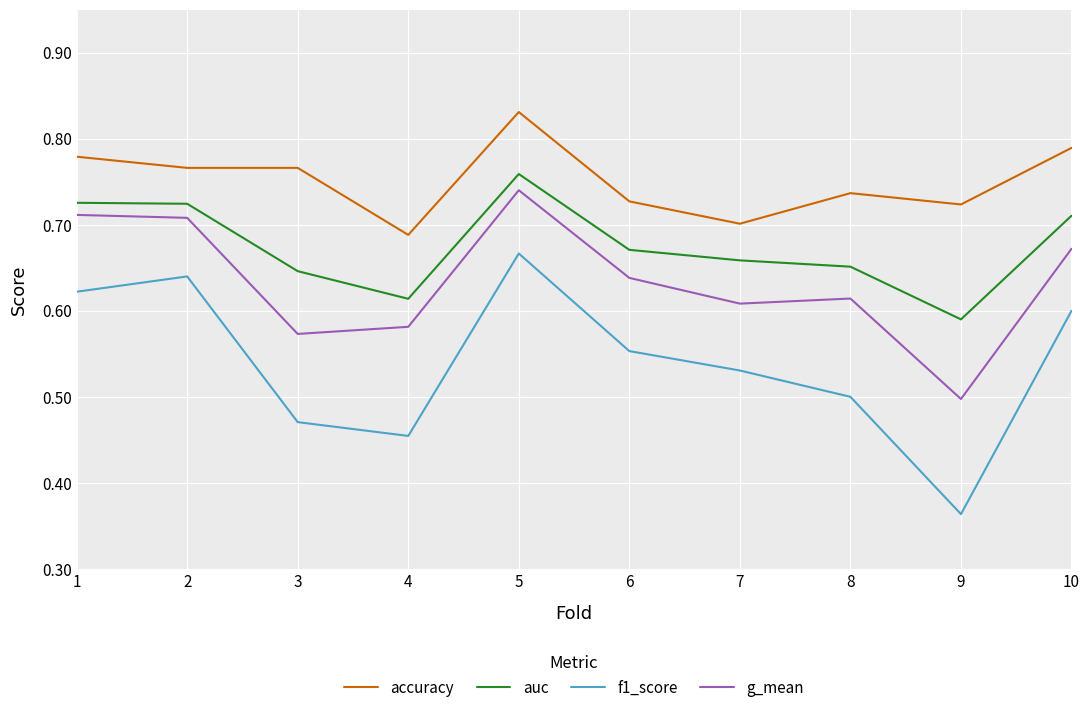

The value of accuracy at 4 is 0.7. True or false?

True